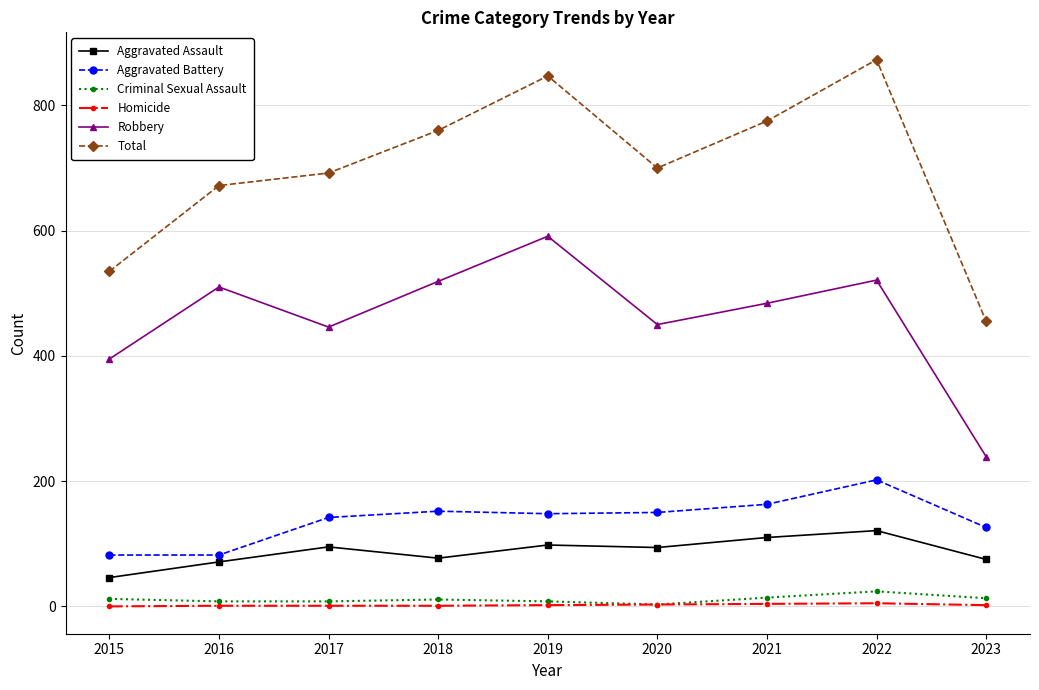

Which series has the widest spread of values?

Total